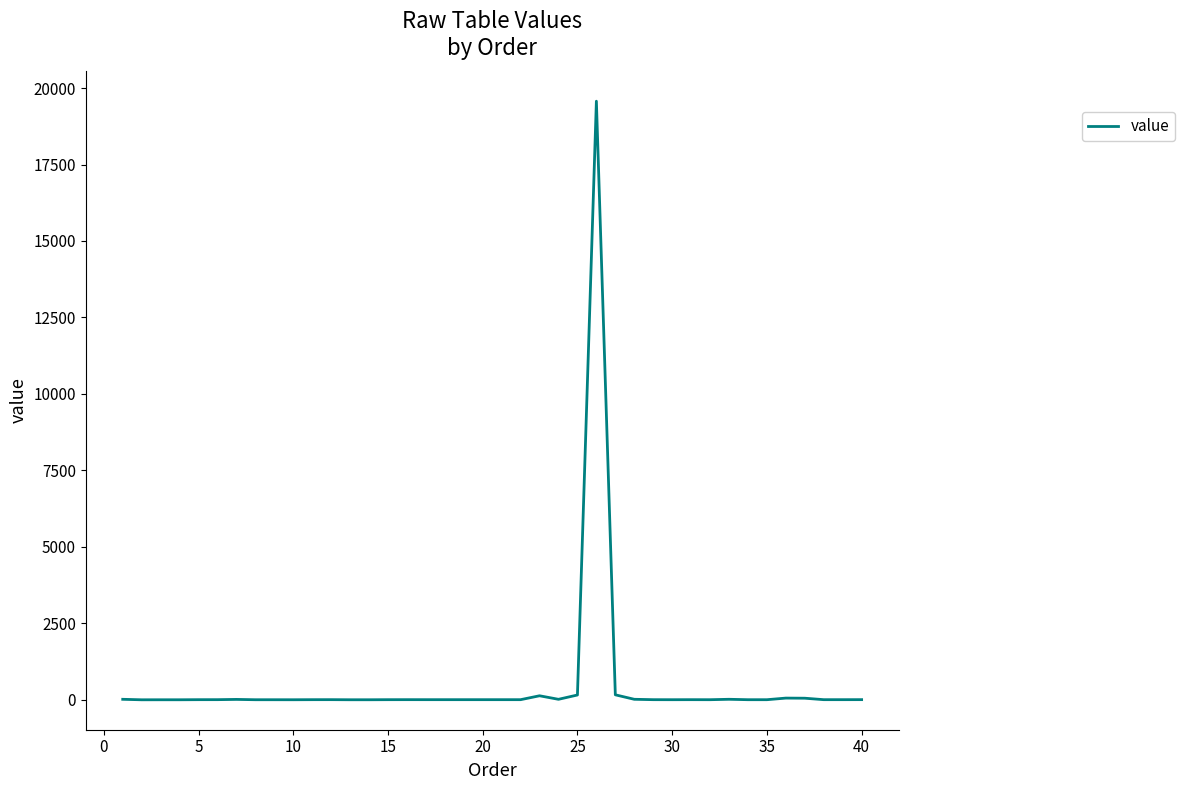

What is the greatest value displayed?

19570.9